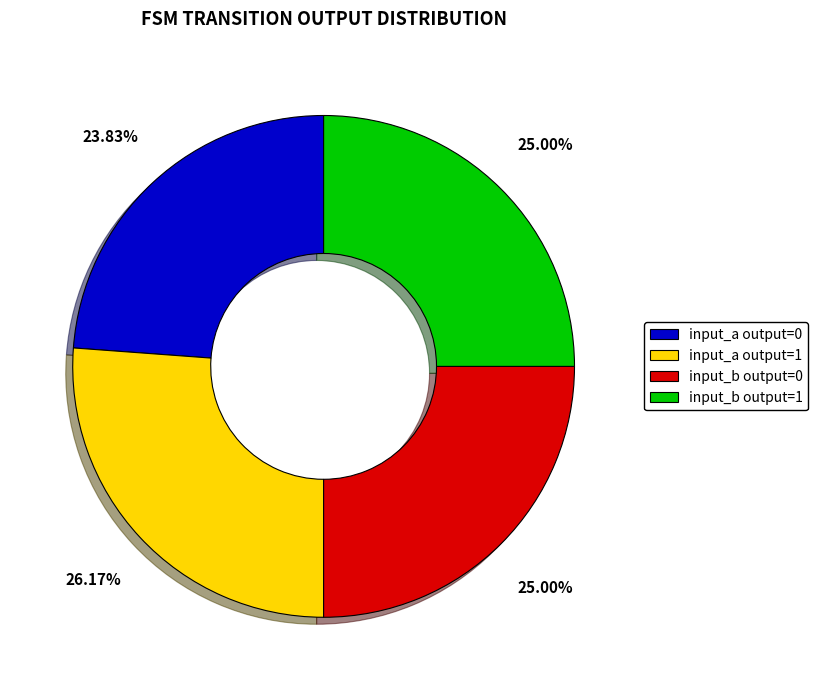

How many slices are in this pie chart?

4